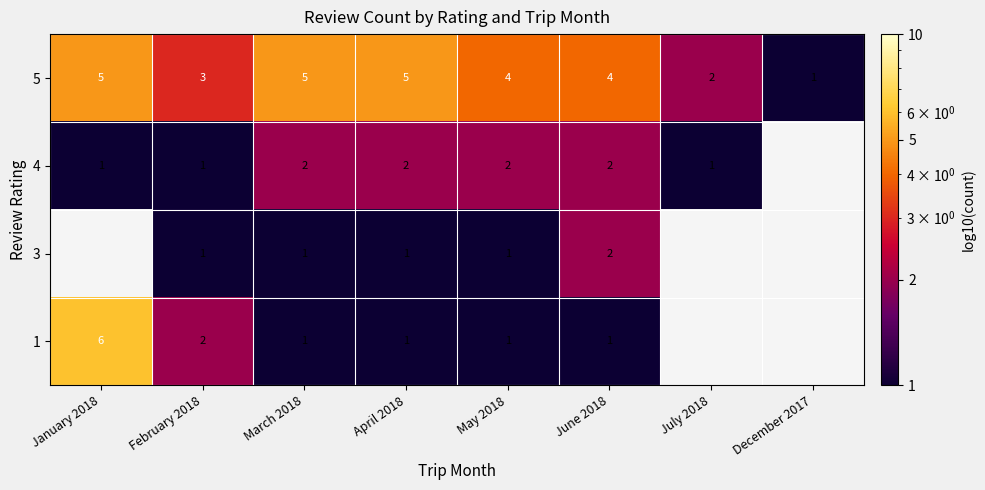

Is it true that 1 equals 1 at April 2018?

True